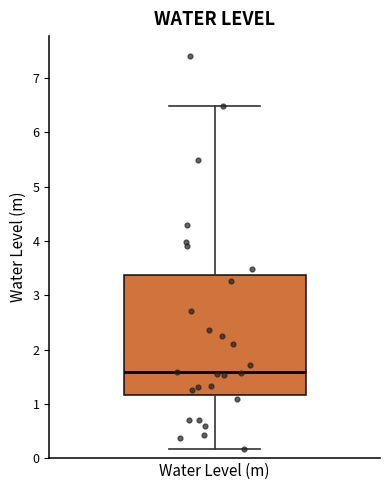

Where does the median line of the box for Water Level (m) sit on the y-axis? The values are not printed on the chart, so give them approximately, as read against the axis.

1.6